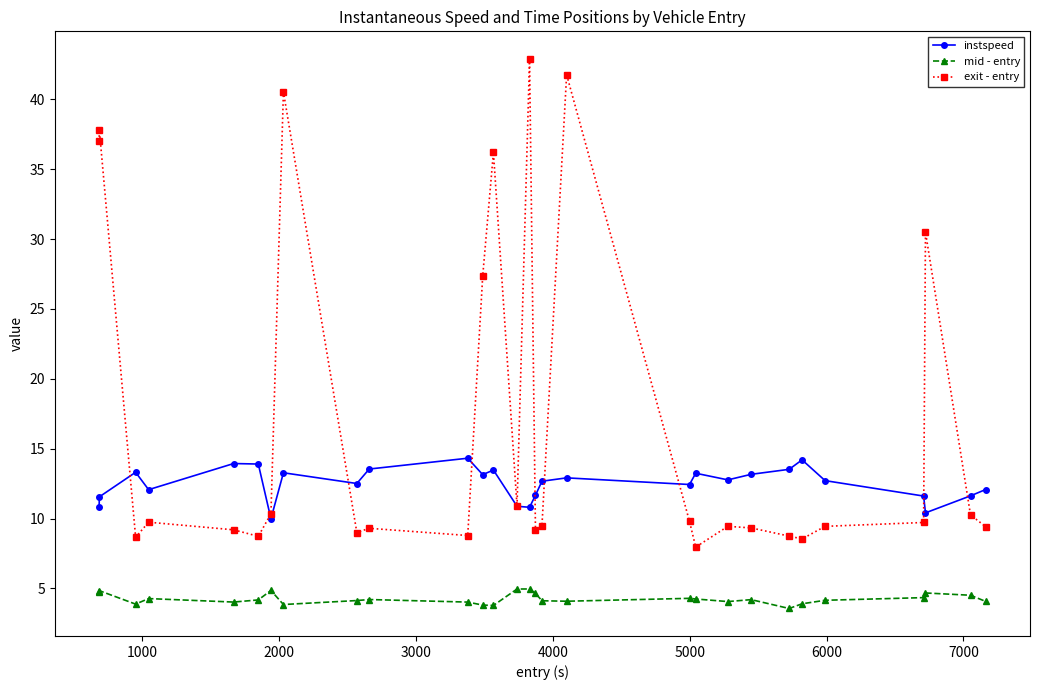

True or false: exit - entry and mid - entry intersect in this chart.

False